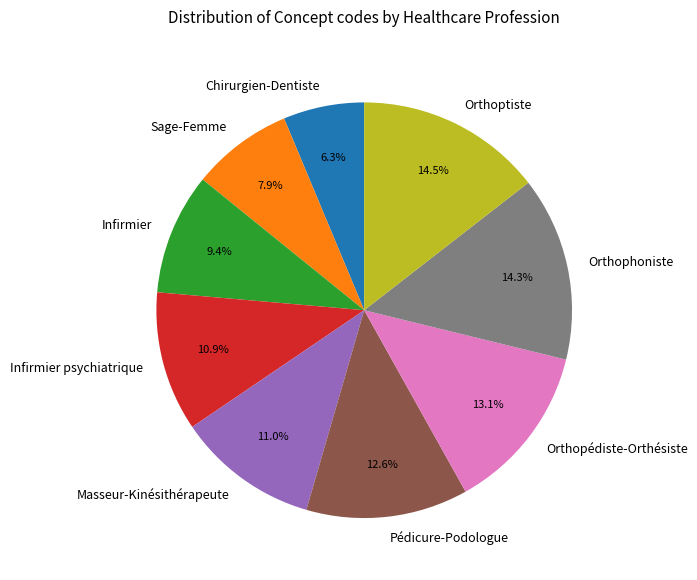

Is it true that Pédicure-Podologue is 13% of the pie?

True